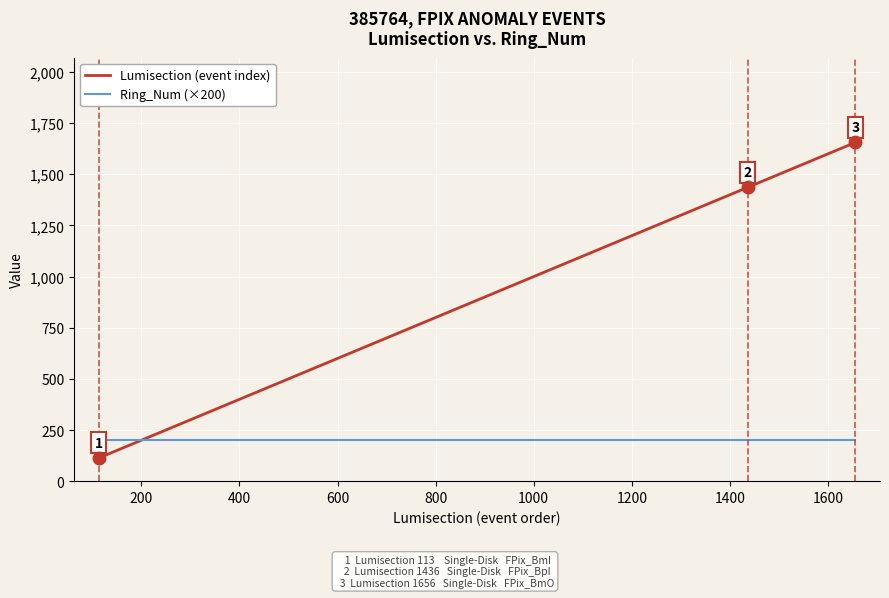

Which series has the widest spread of values?

Lumisection (event index)